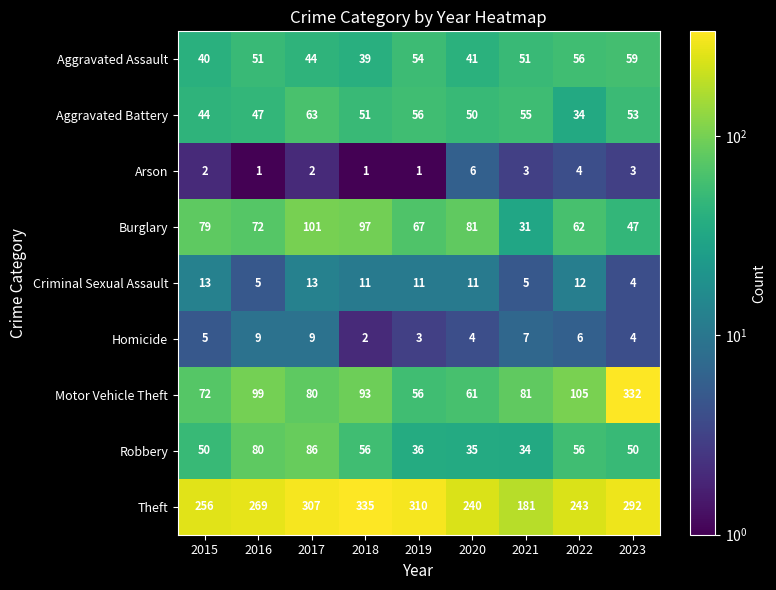

At which category is the sum across all series the highest?

2023